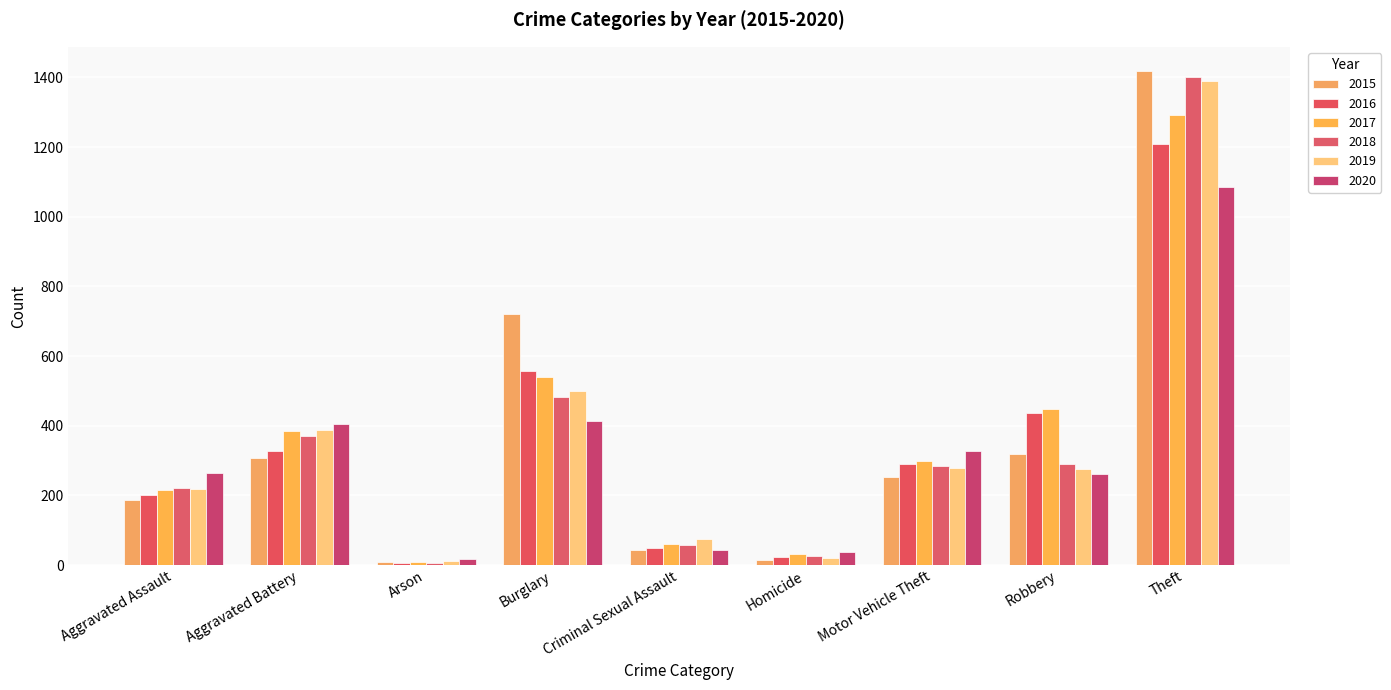

What is the difference between the highest and lowest values at Burglary?

307